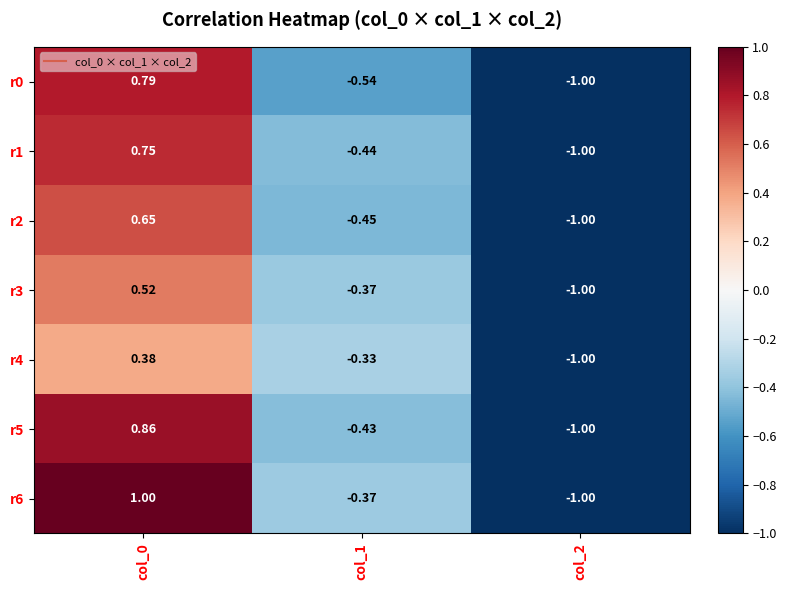

At how many categories does at least one series exceed 0?

1